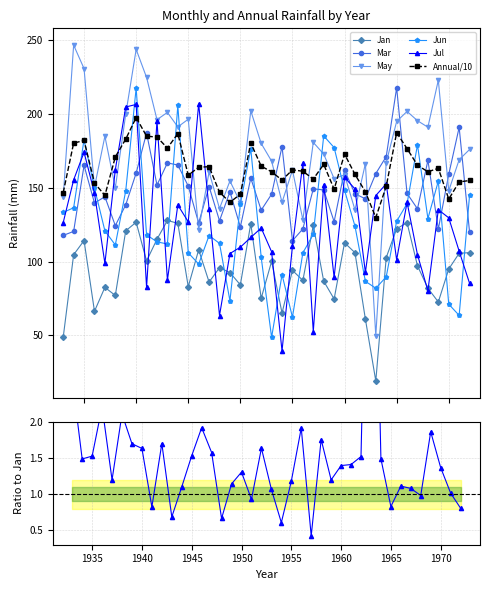

True or false: Mar has a value of 26.0 at 1955.

False